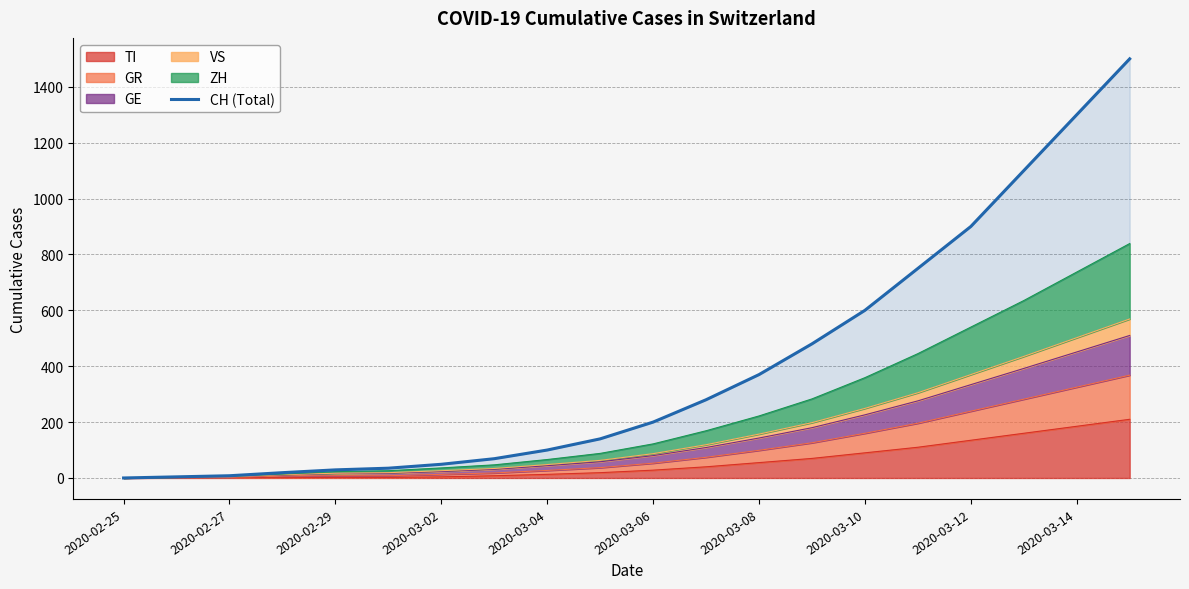

What is the greatest value displayed?

1500